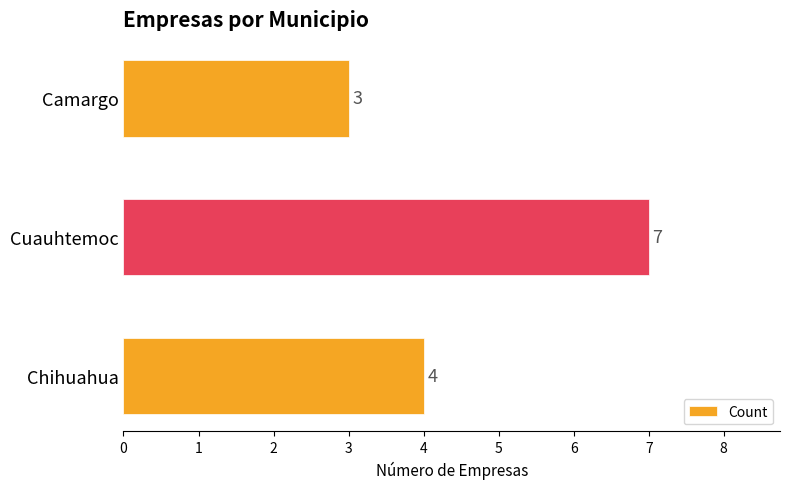

What is the difference between the maximum and minimum values?

4